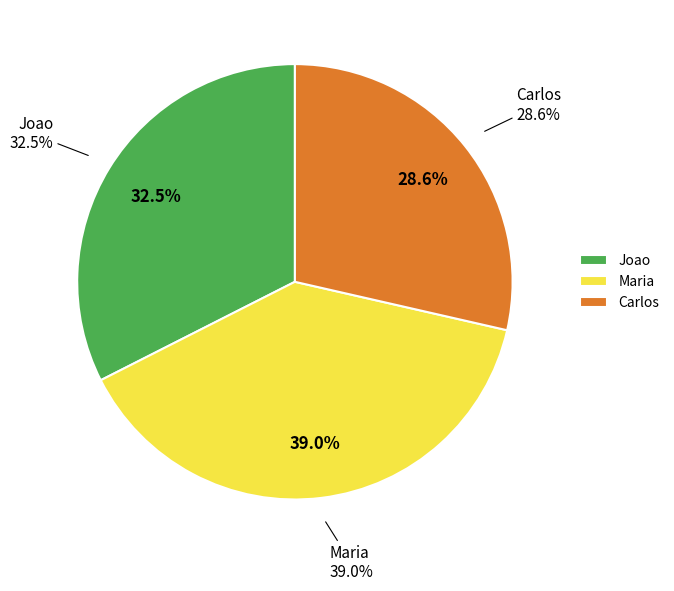

Which category has the biggest portion of the pie?

Maria